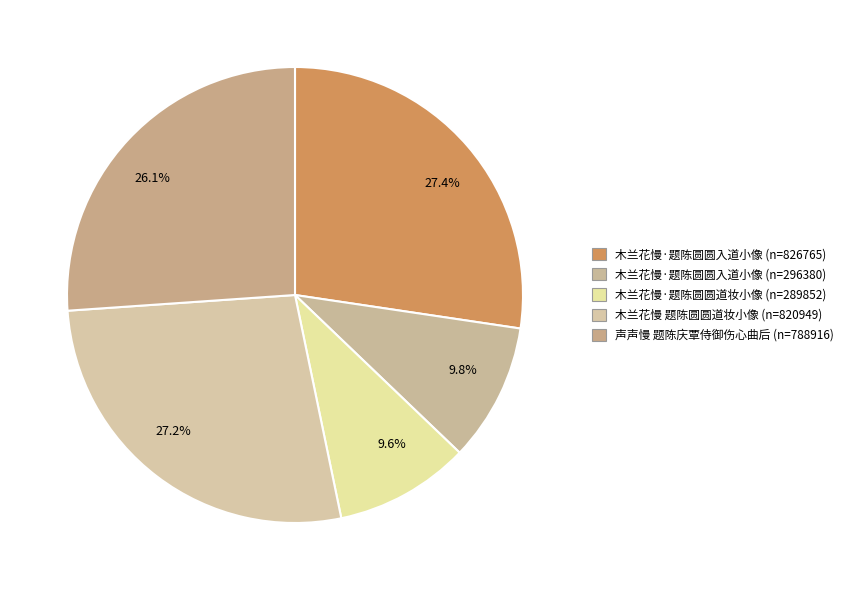

How much of the chart is everything except 26.1%?

73.9%